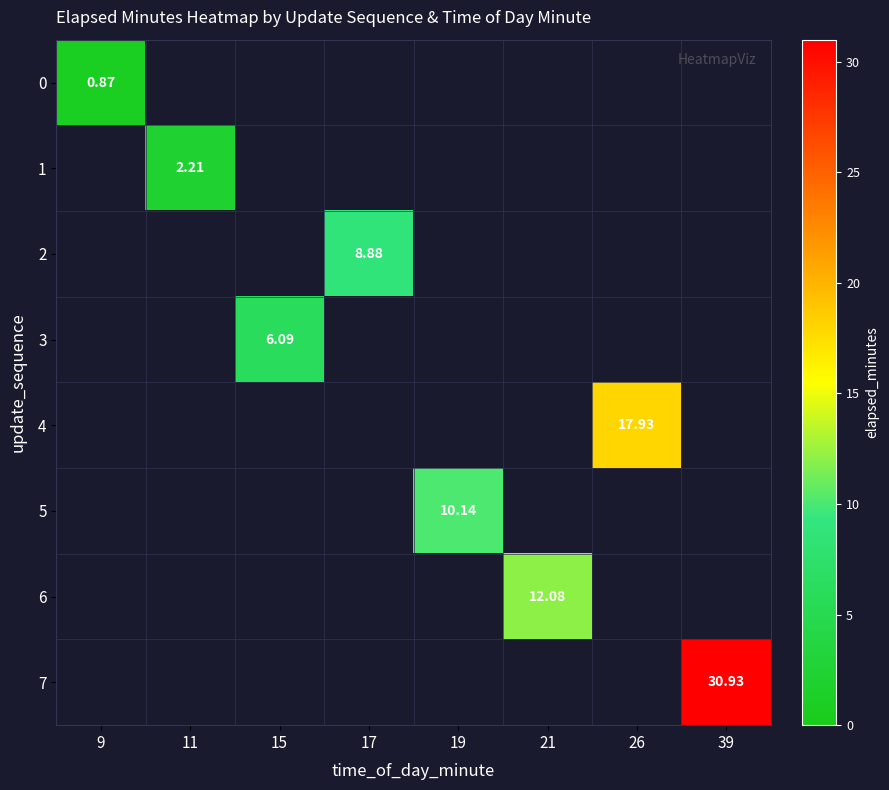

At how many categories does at least one series exceed 17?

2